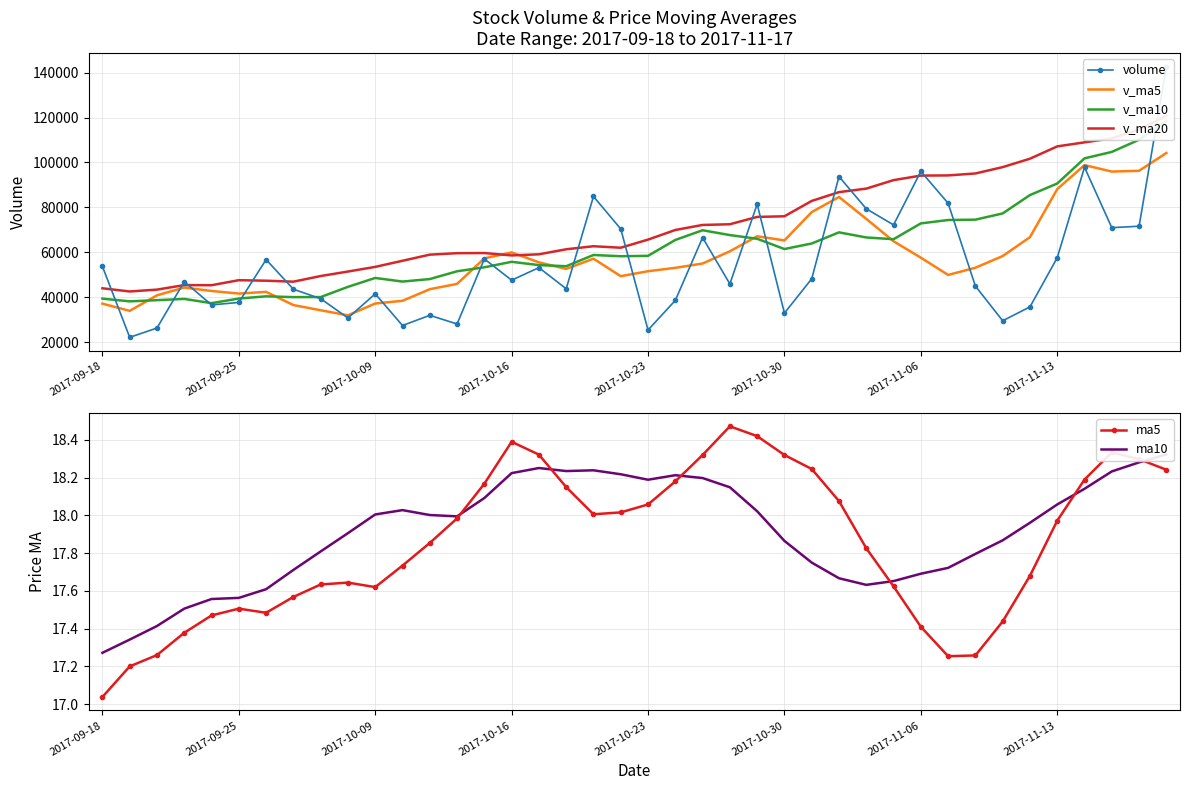

How many lines are shown in the chart?

6